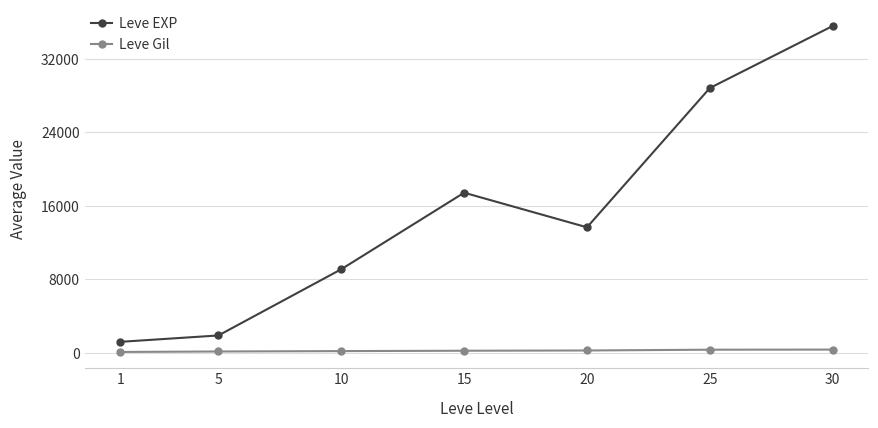

Rank the series by their average value, from highest to lowest.

Leve EXP, Leve Gil